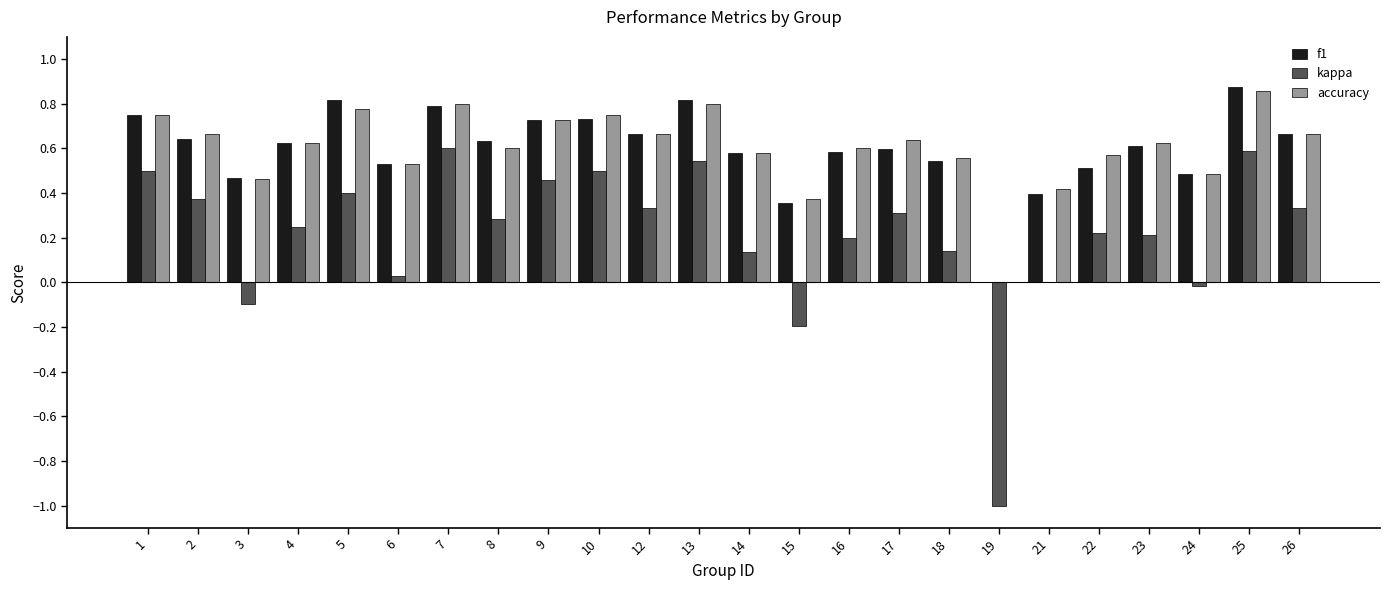

At which category does the chart reach its peak across all series?

25